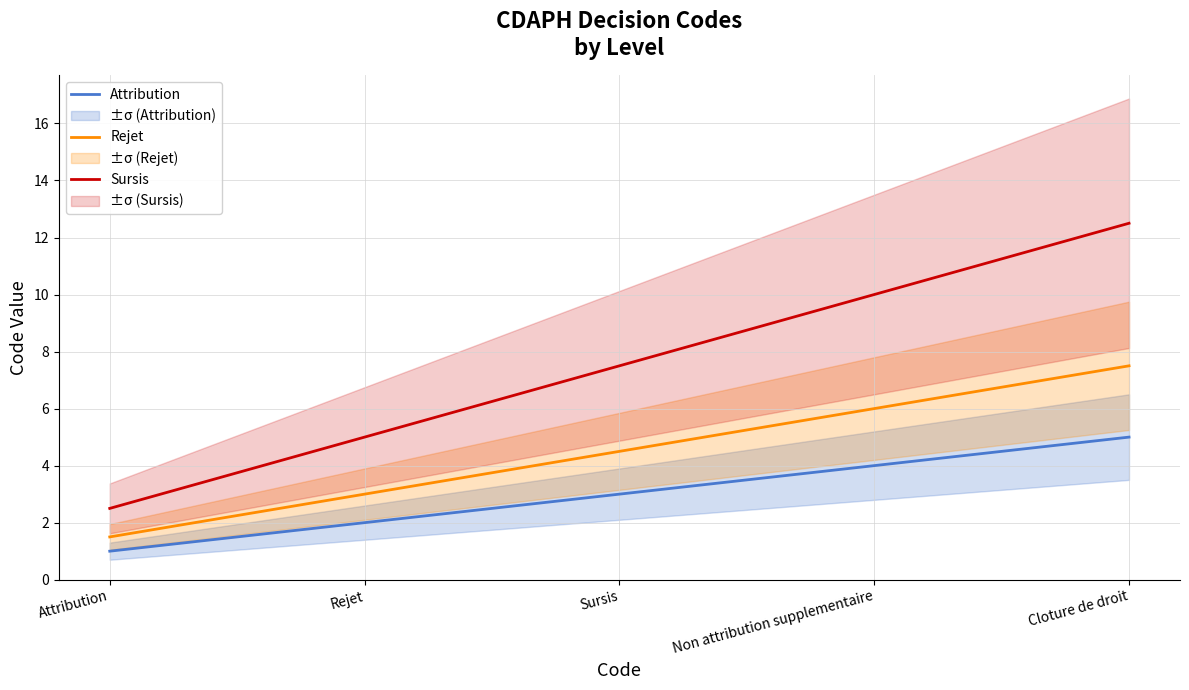

At which category is the sum across all series the highest?

Cloture de droit